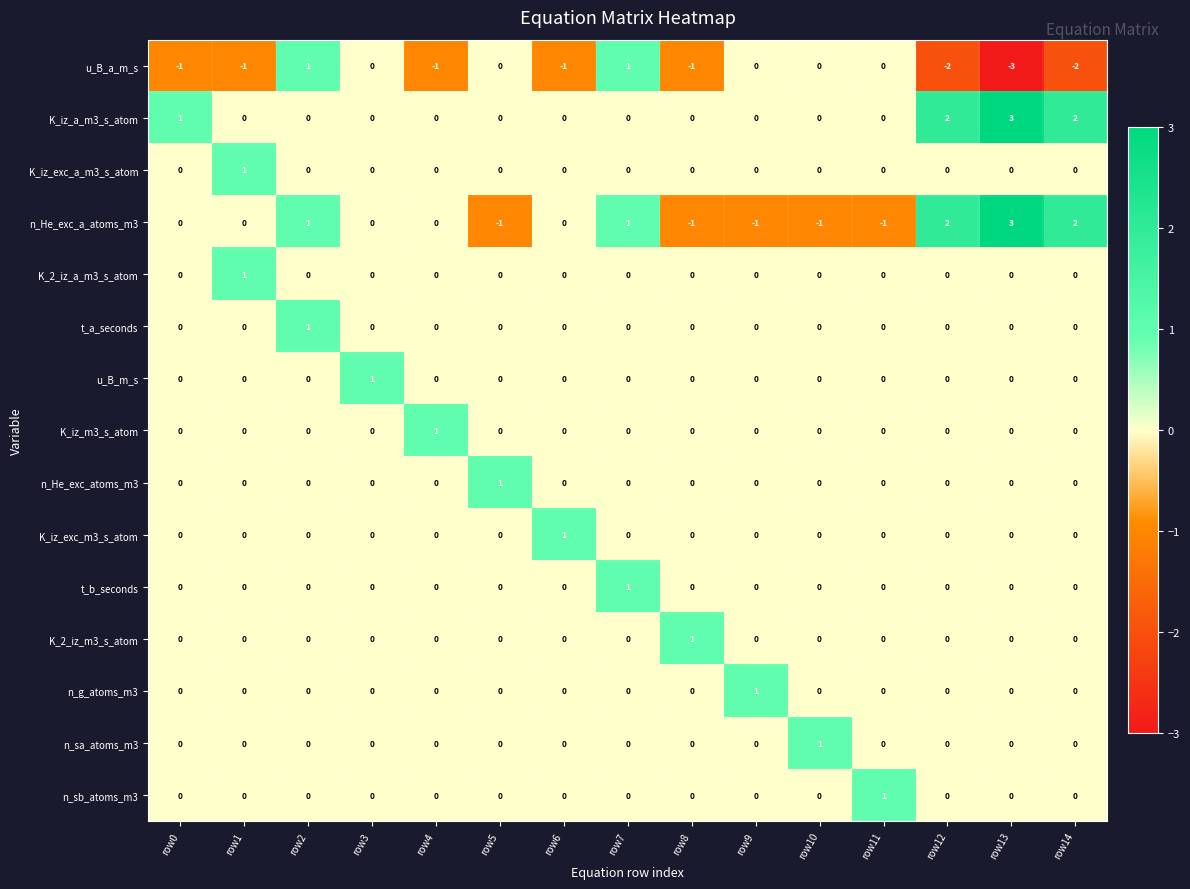

How many series are shown in this chart?

15